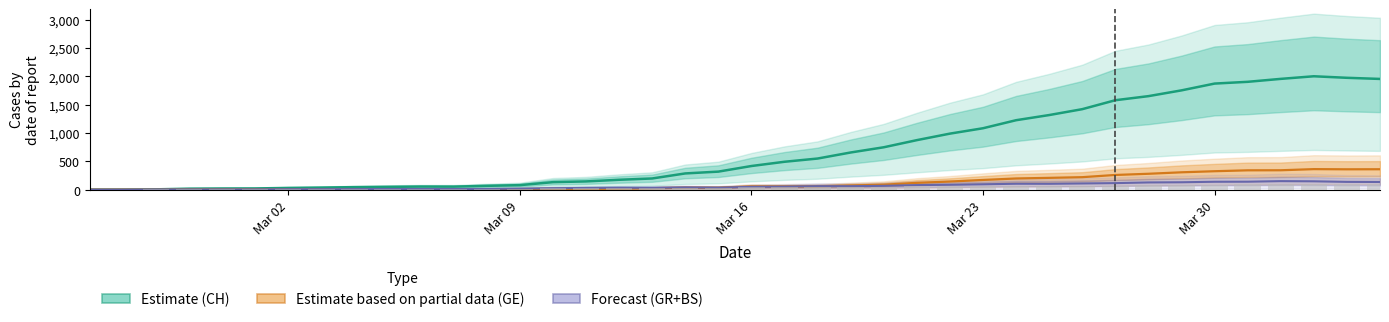

At how many categories does at least one series exceed 835?

15